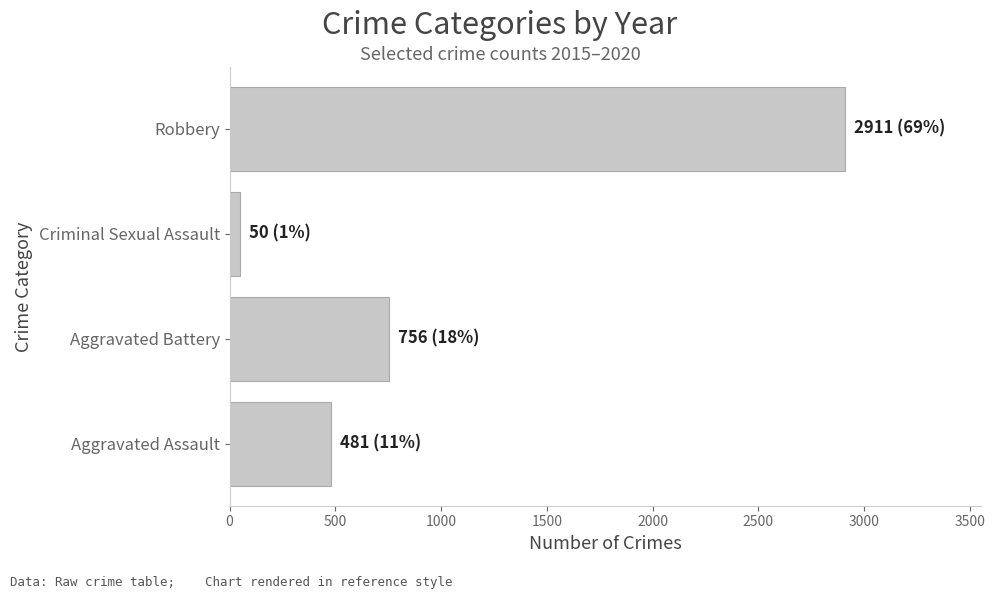

Does the chart contain stacked bars?

No